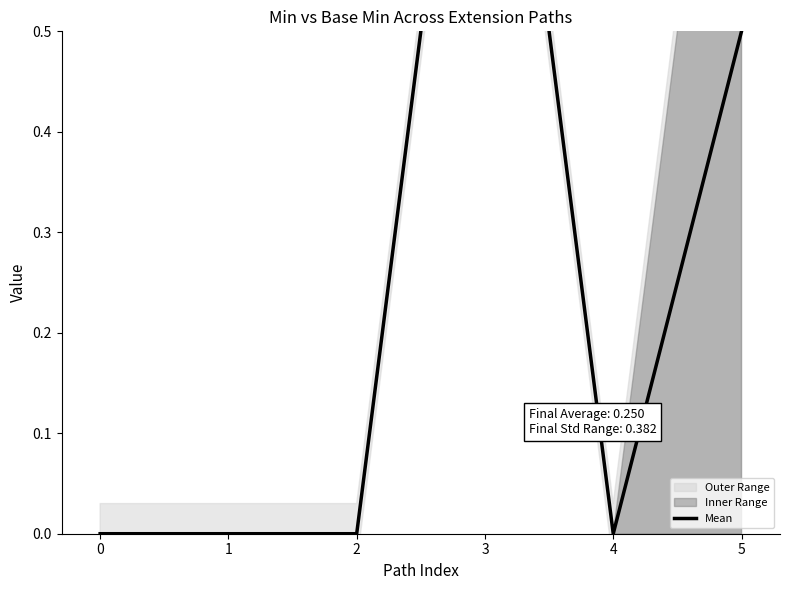

What is the value of the 6th point from the left?

0.5